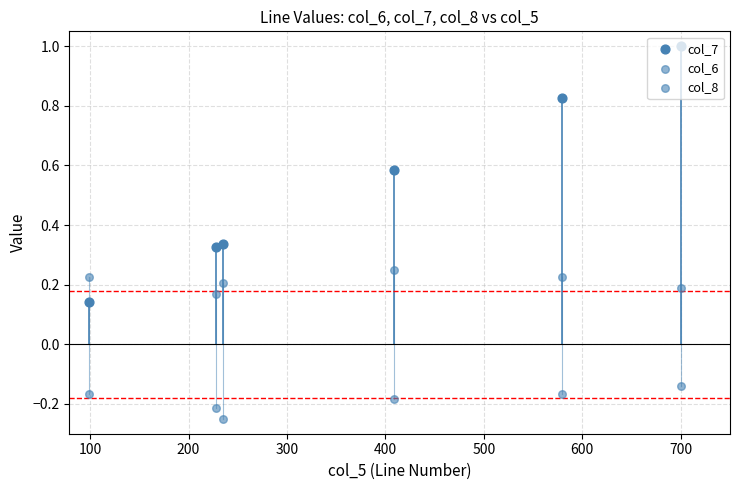

Is the value of col_7 at 300 greater than the value of col_8 at 300?

Yes